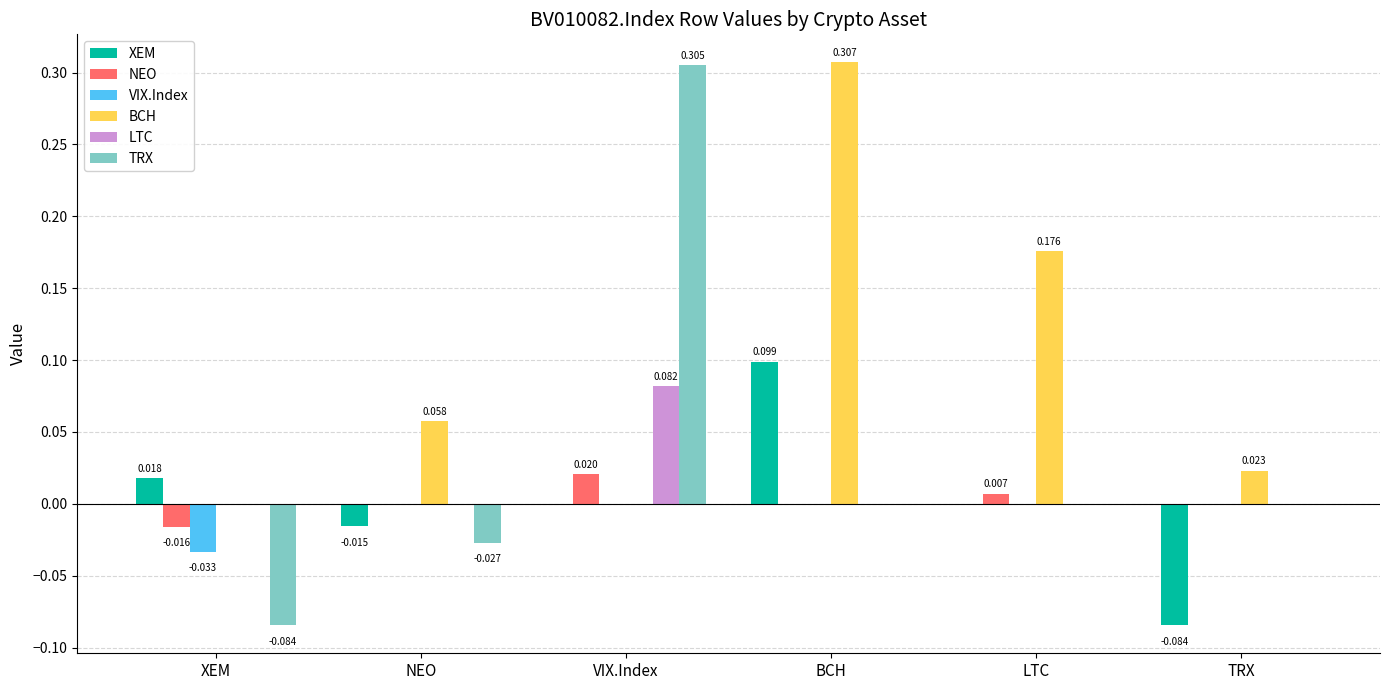

Is the value of TRX at XEM greater than the value of NEO at LTC?

No